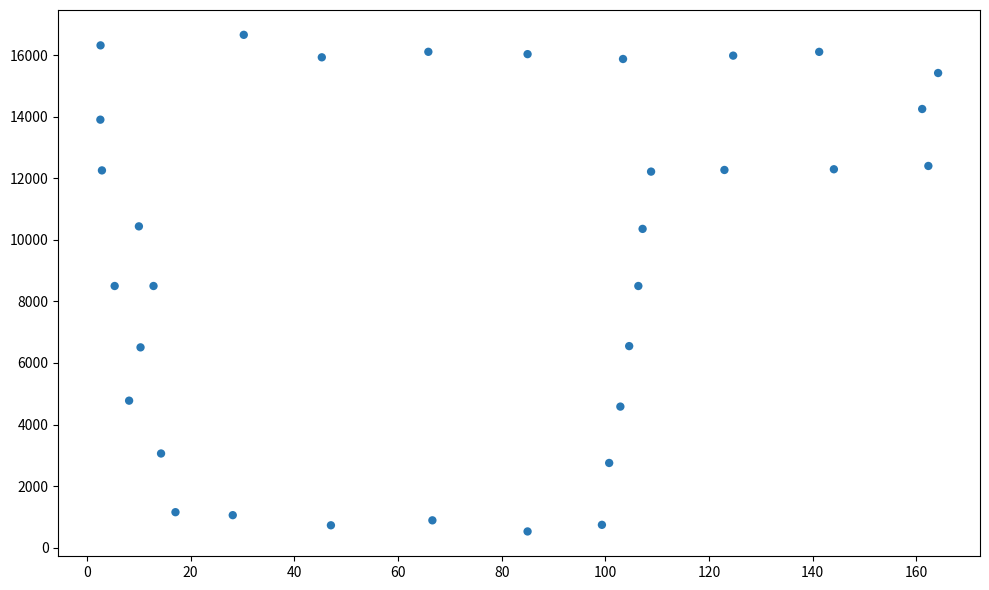

What is the range of Y values (max minus min)?

16126.5